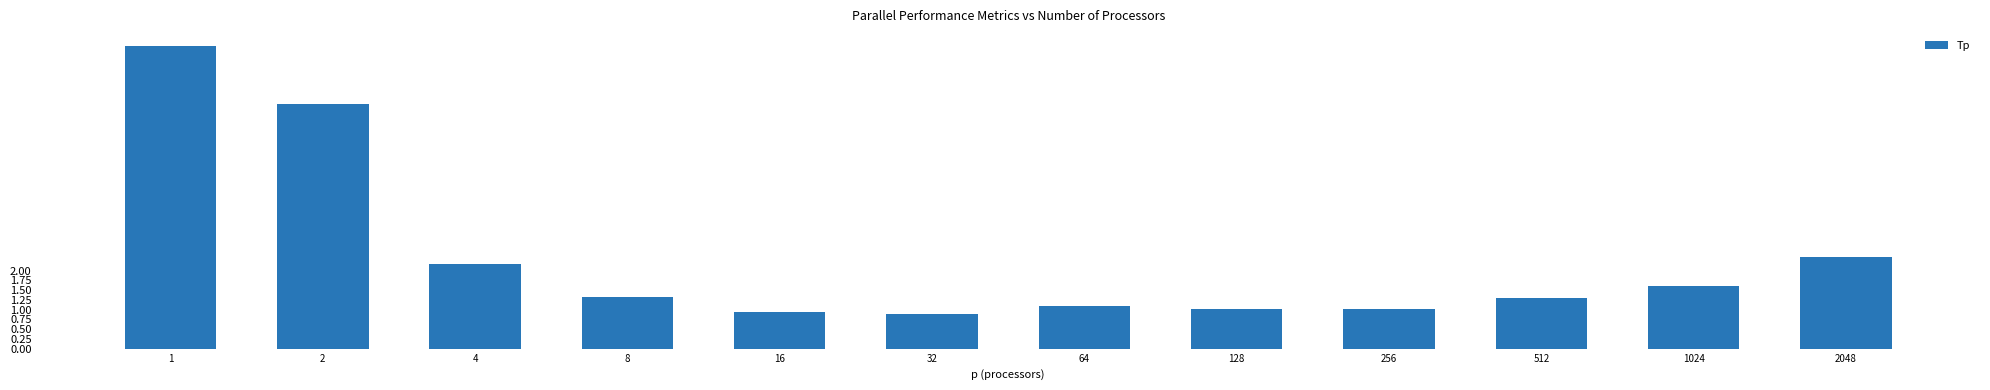

Reading left to right, what are all the values shown in this chart?

7.7	6.3	2.2	1.3	0.9	0.9	1.1	1.0	1.0	1.3	1.6	2.4